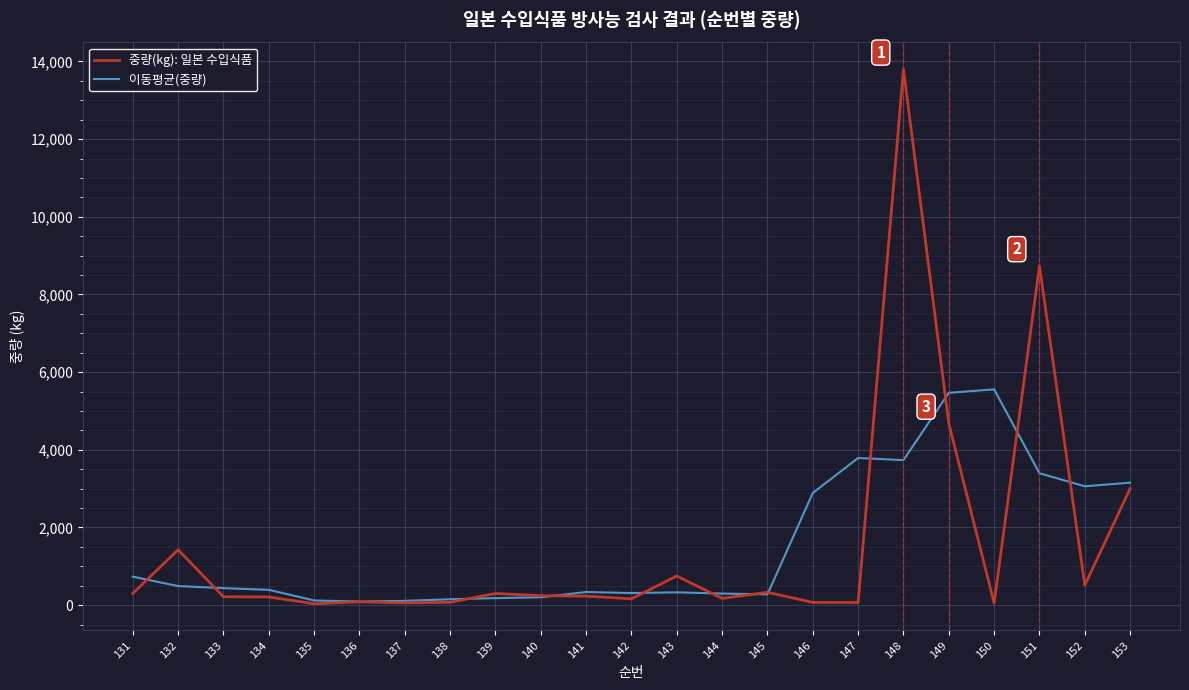

List the series in order of their peak value, lowest first.

이동평균(중량), 중량(kg): 일본 수입식품